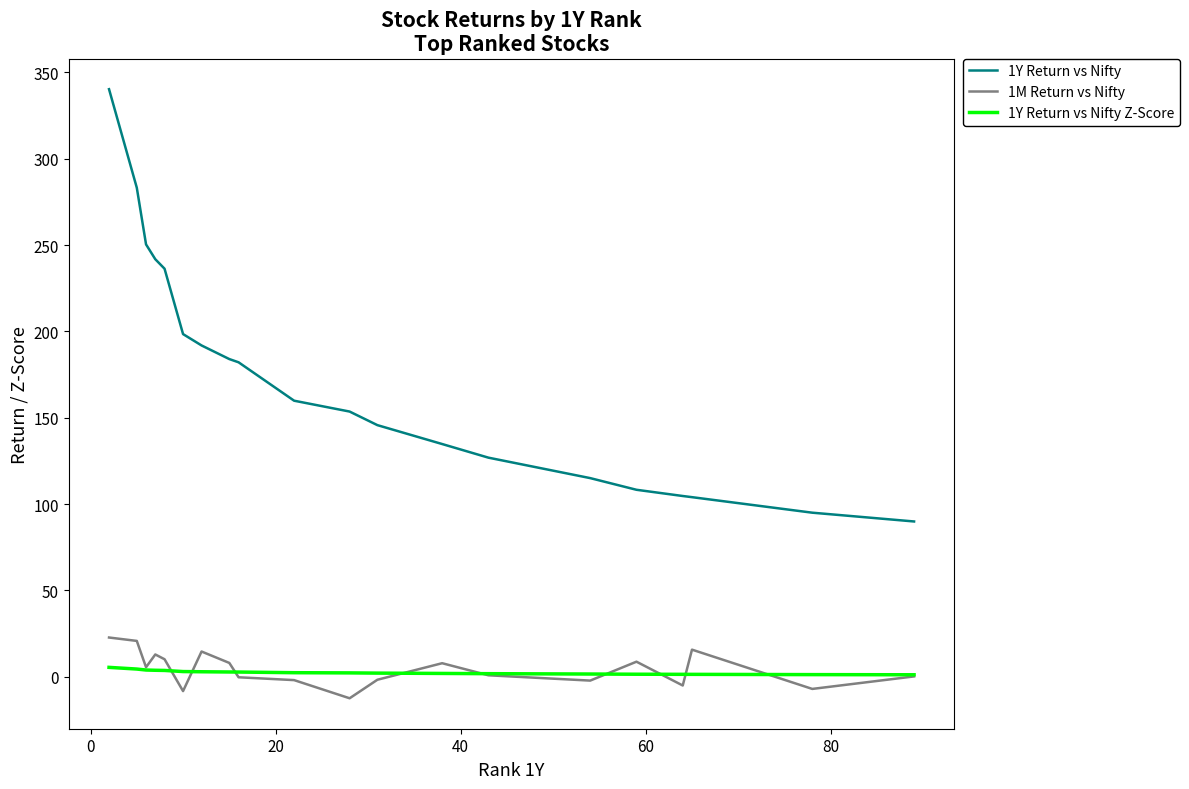

Which series has the largest range (max minus min)?

1Y Return vs Nifty